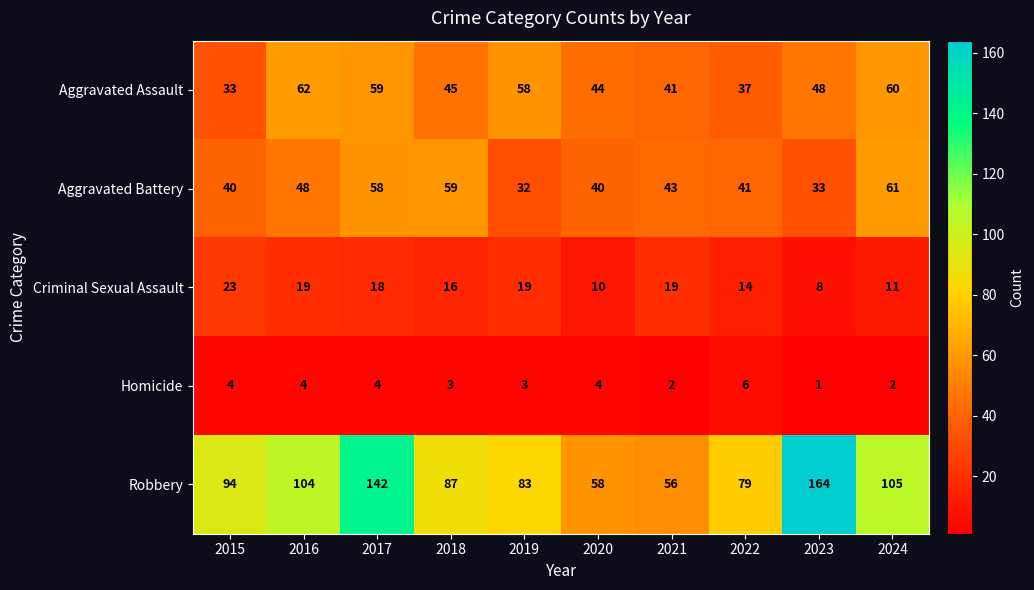

What is the total value across all series at 2020?

156